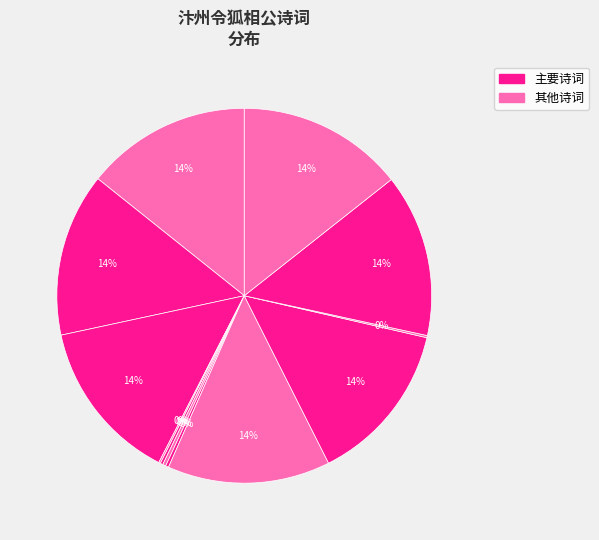

Is there any slice that represents more than half of the pie?

No